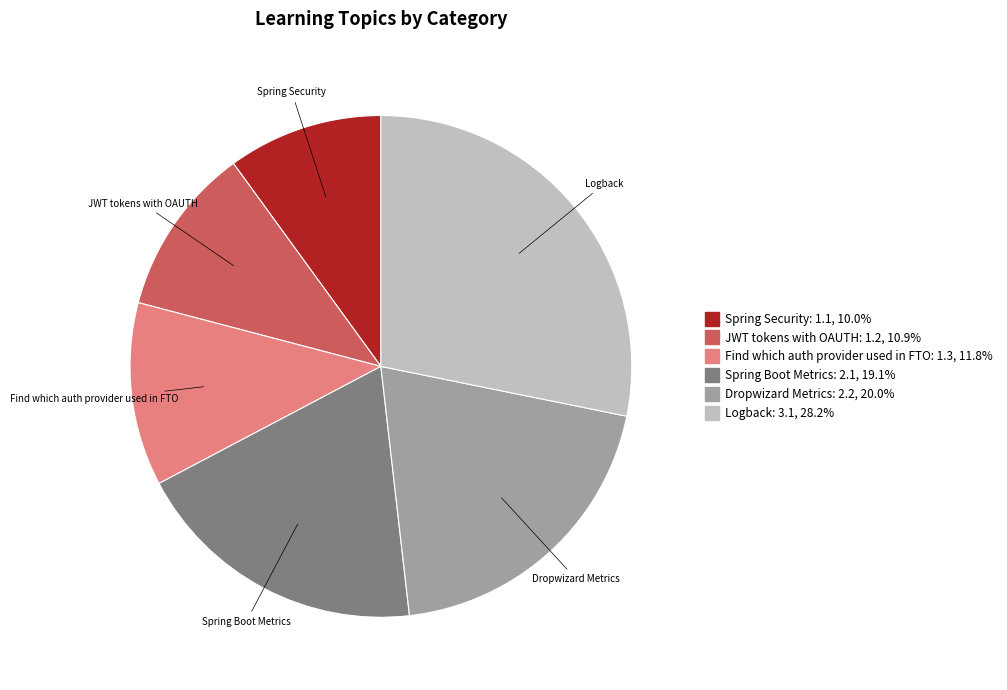

How many segments does this pie chart have?

6